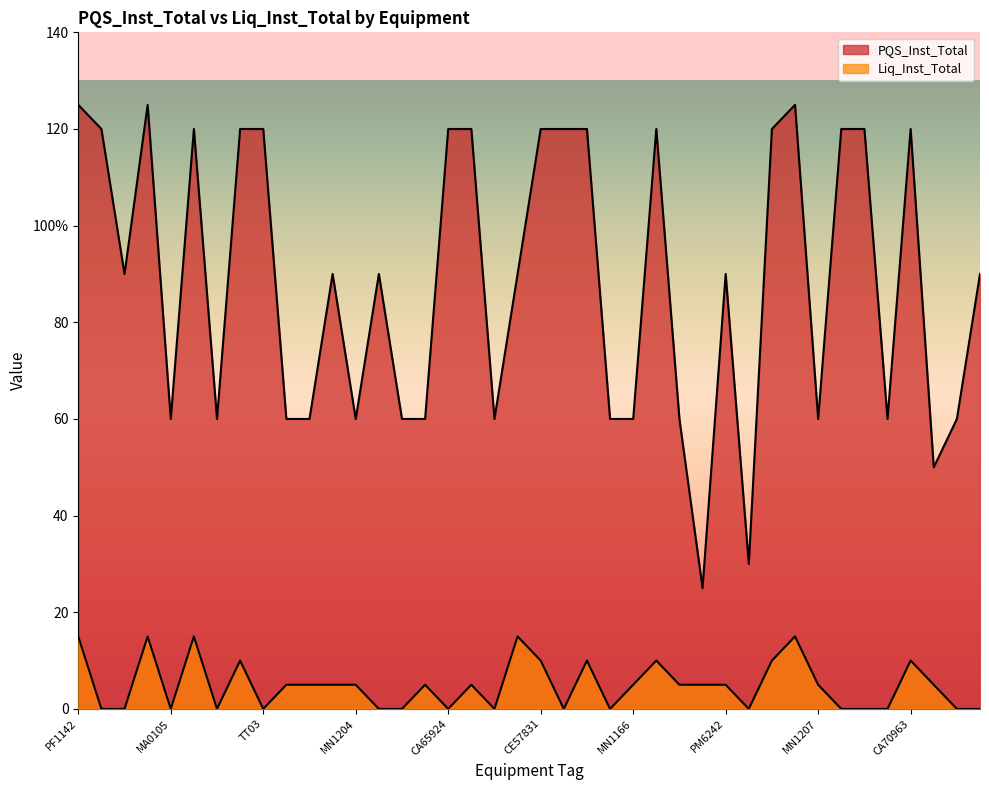

What is the lowest value of the PQS_Inst_Total series?

25